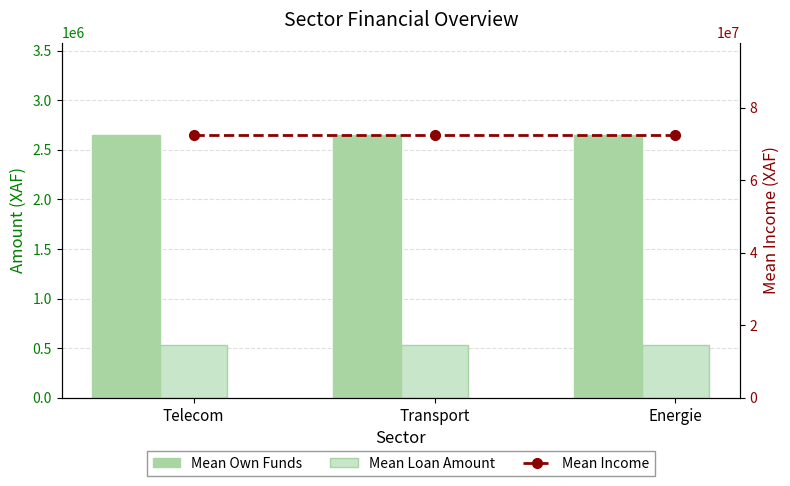

Rank the series by their maximum value, from lowest to highest.

Mean Loan Amount, Mean Own Funds, Mean Income